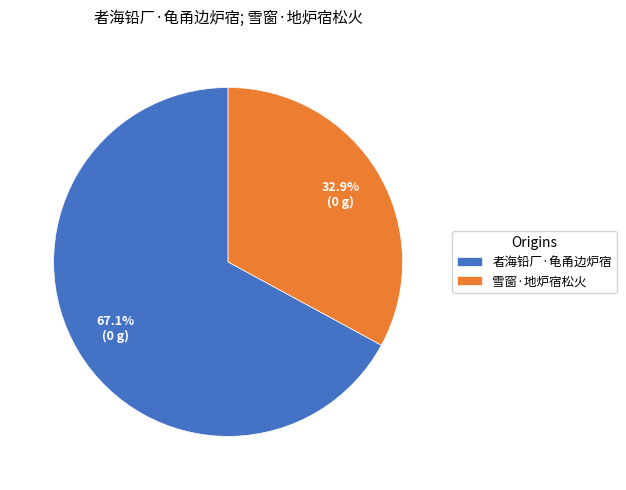

The 者海铅厂·龟甬边炉宿 slice represents 67% of the pie. True or false?

True